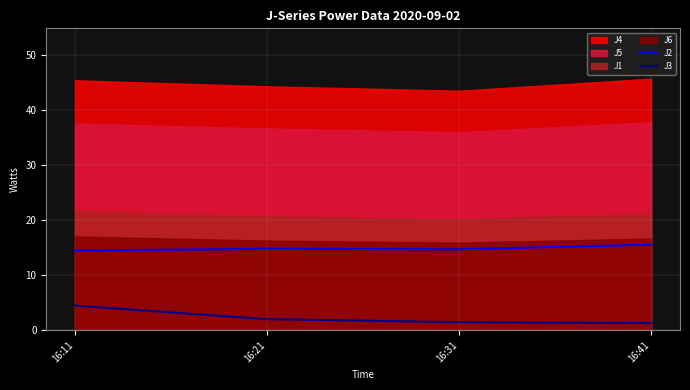

True or false: J2 and J3 cross at least once.

False